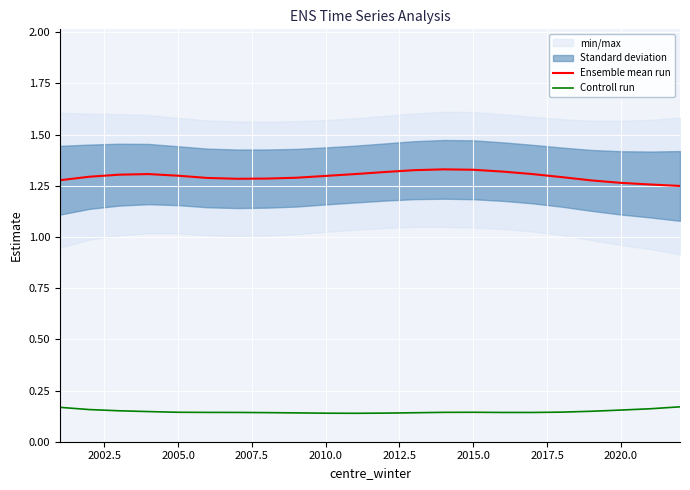

List the series in order of their overall mean, highest first.

Ensemble mean run, Controll run